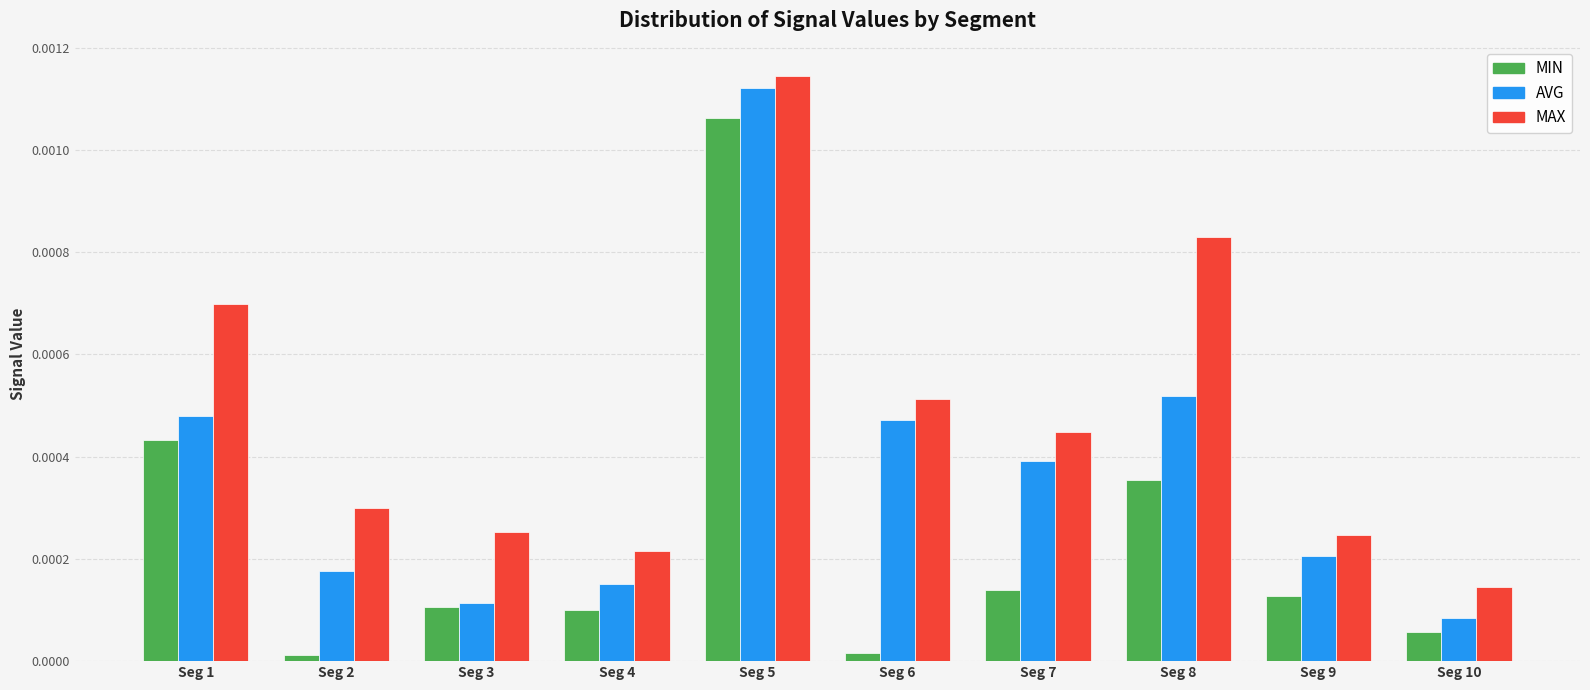

Between Seg 3 and Seg 10, which series saw the biggest shift?

MAX